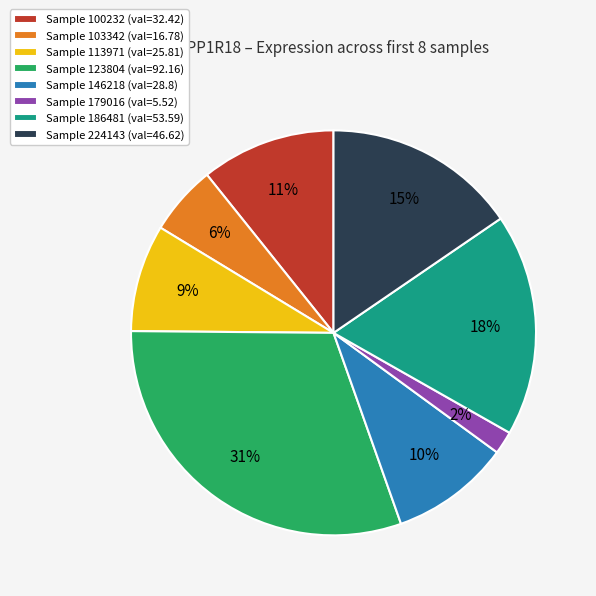

To the nearest percent, what portion does Sample 113971 (val=25.81) represent?

9%